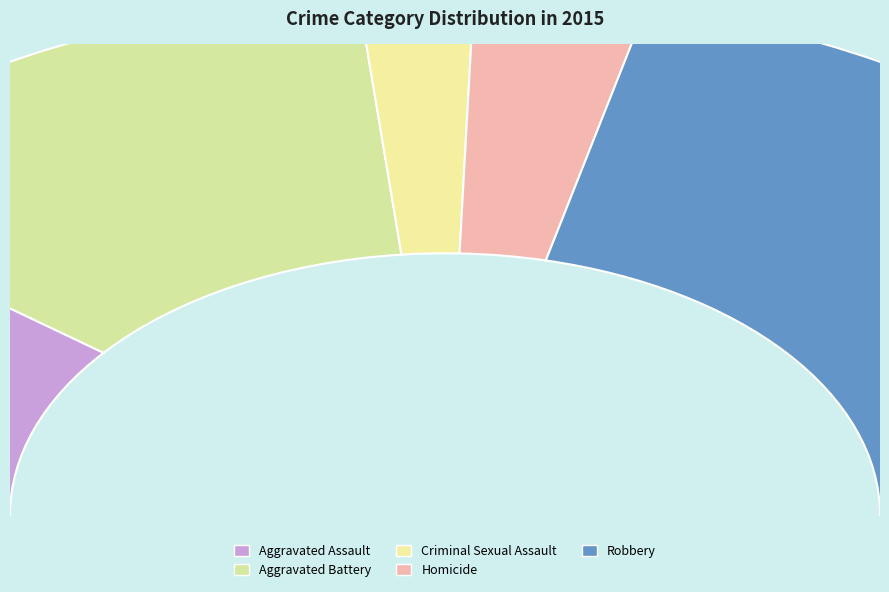

True or false: Homicide accounts for 6% of the total.

True